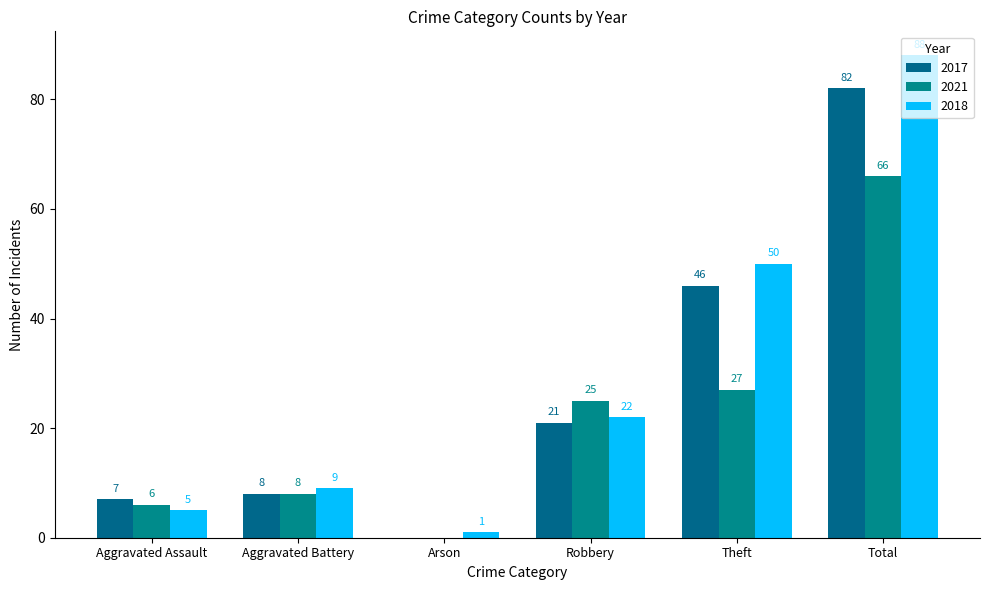

What is the difference between the maximum and second lowest values in the 2017 series?

75